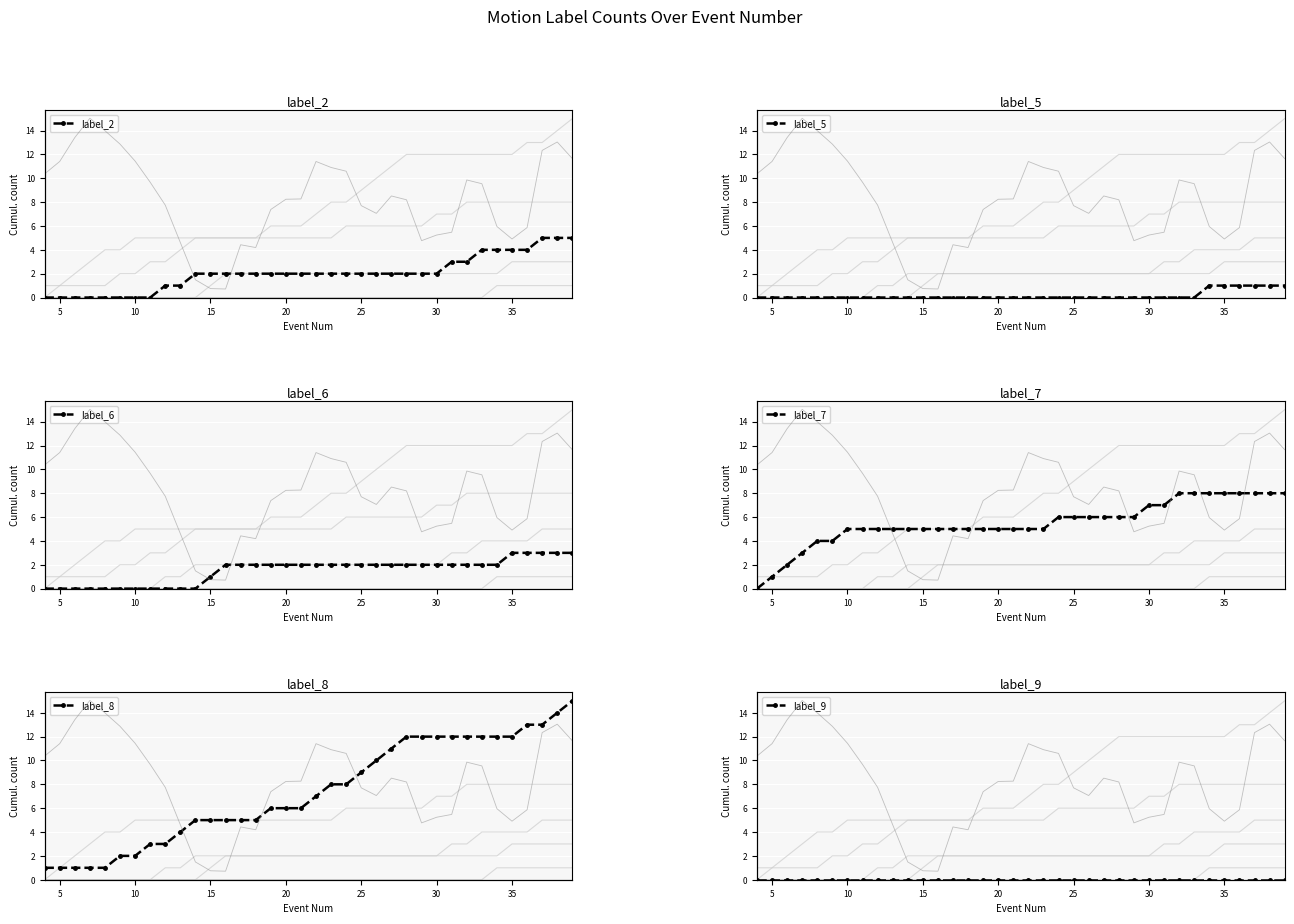

True or false: label_9 and label_8 intersect in this chart.

False